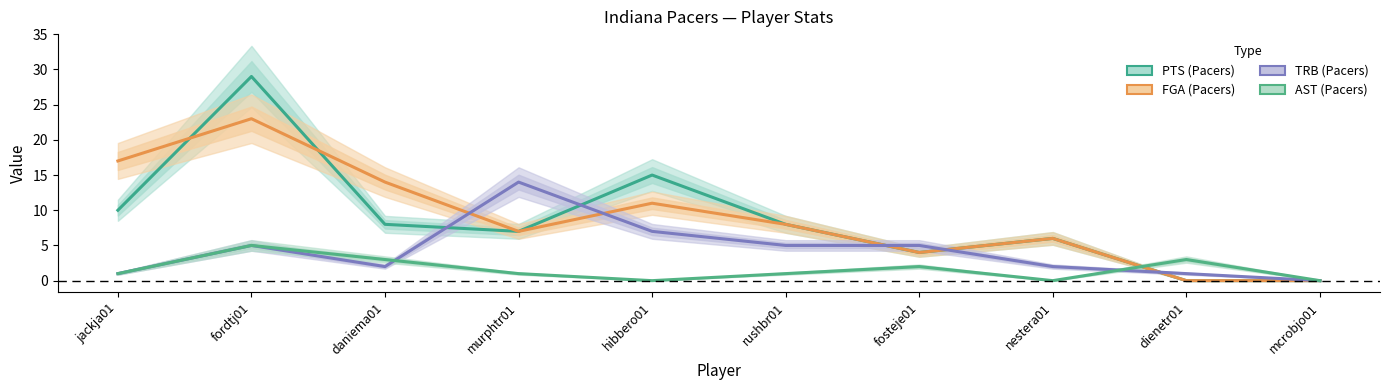

How many interior local valleys does the TRB (Pacers) series have?

1